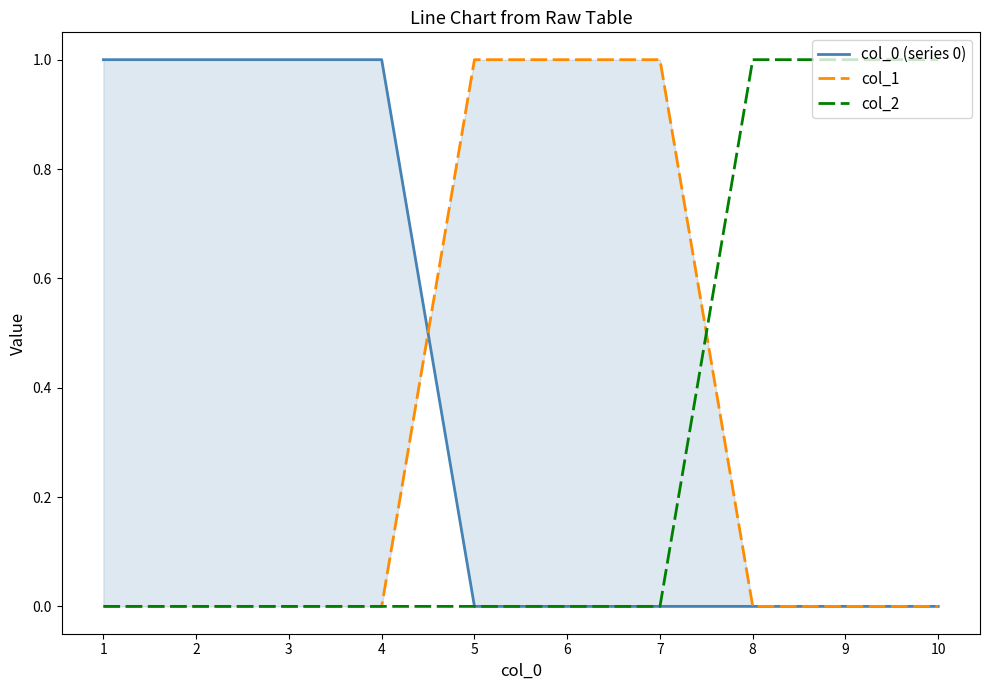

What are all the series names shown in the legend?

col_0 (series 0), col_1, col_2